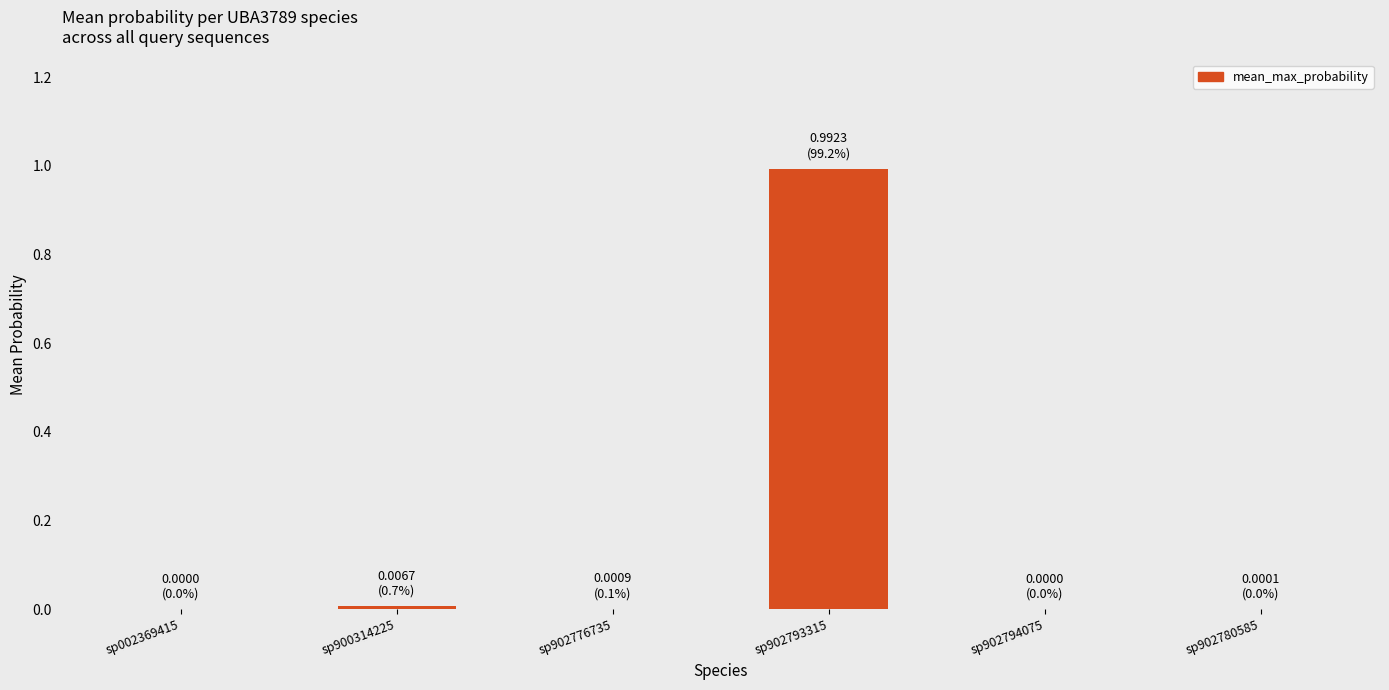

What is the greatest value displayed?

1.0